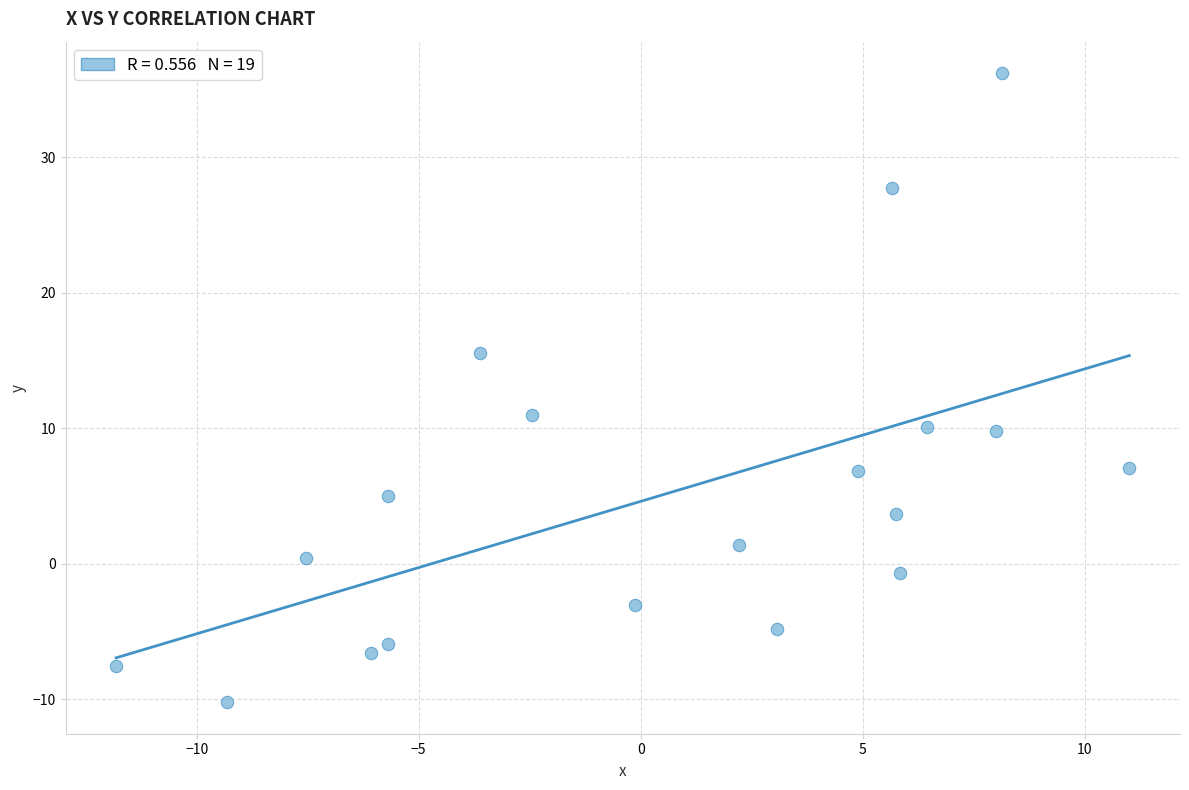

What Y value in the scatter plot is closest to 12?

11.0